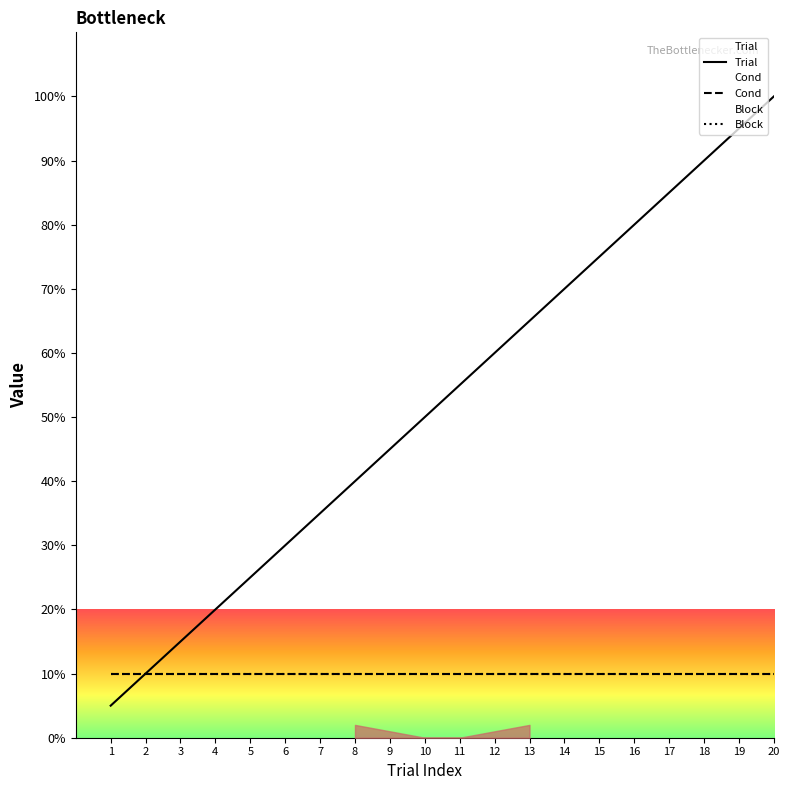

List the labels in order of Trial value, smallest first.

1, 2, 3, 4, 5, 6, 7, 8, 9, 10, 11, 12, 13, 14, 15, 16, 17, 18, 19, 20